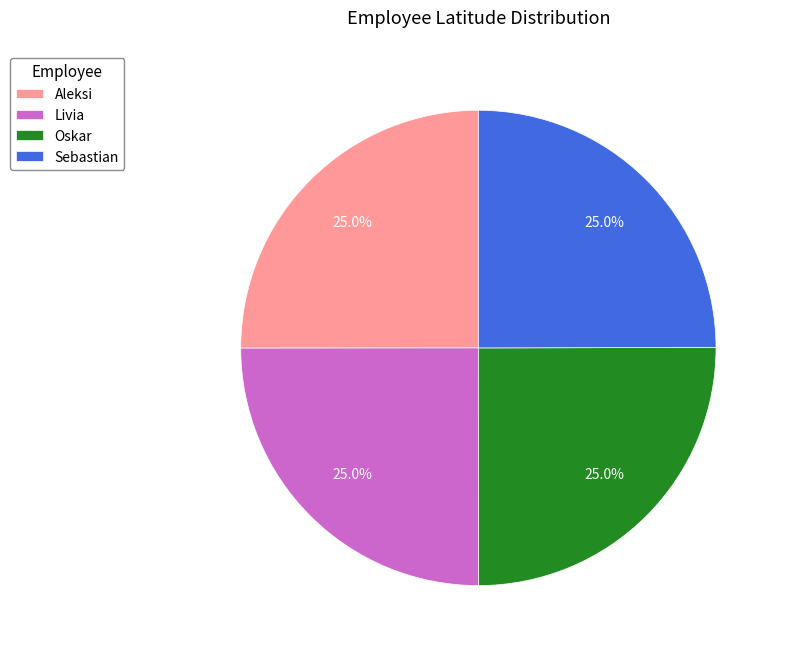

Does Sebastian account for over 50% of the chart?

No